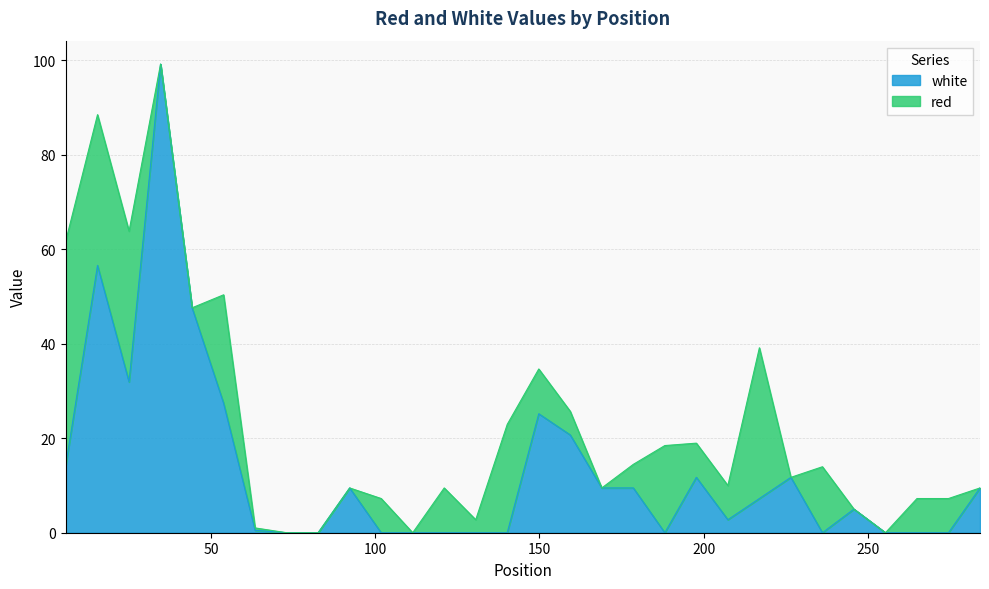

How many points are higher than both their immediate neighbors (excluding endpoints)?

7